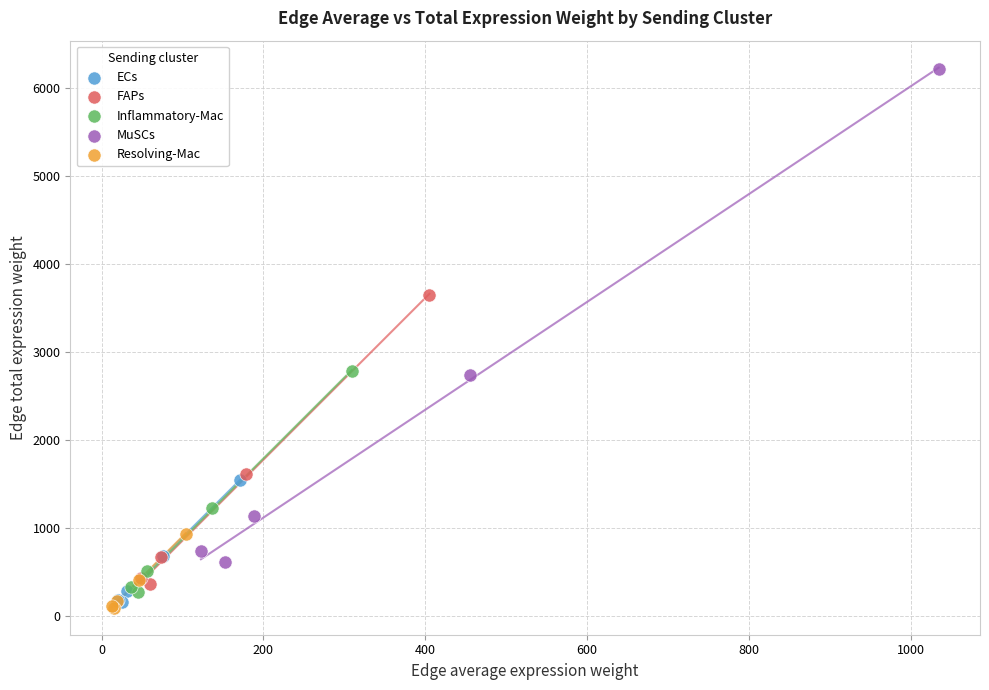

Which series reaches the minimum Y coordinate?

Resolving-Mac